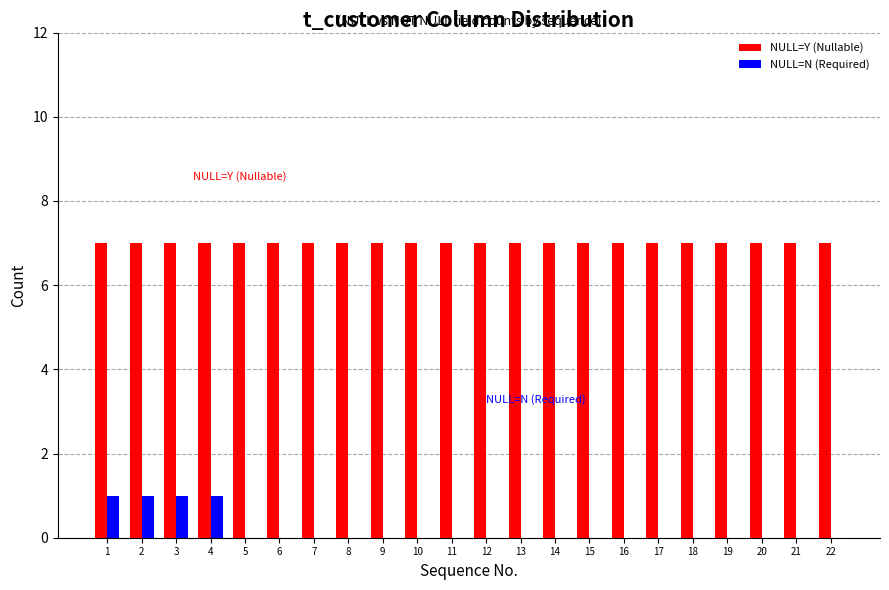

What is the total value across all series at 4?

8